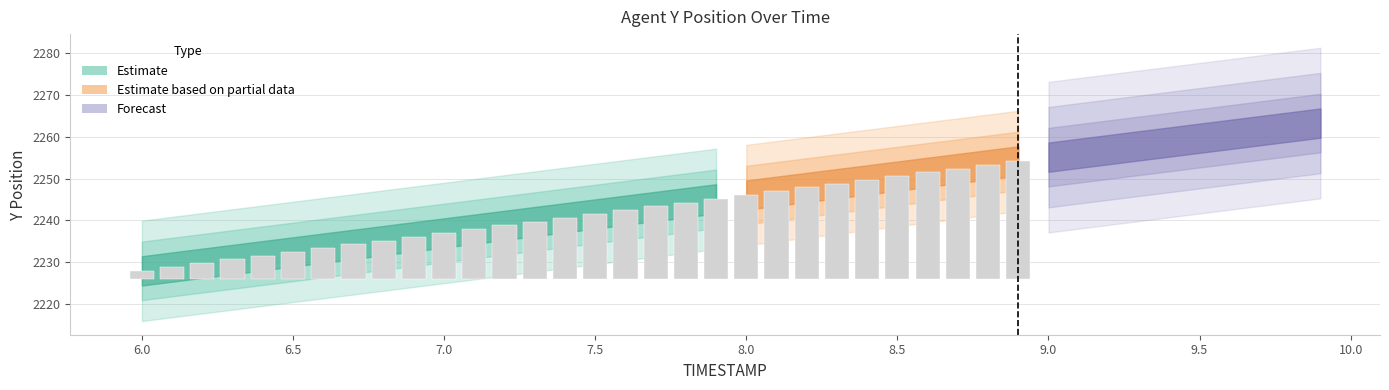

What is the sum of the values at 9.4 and 6.4?

4490.3